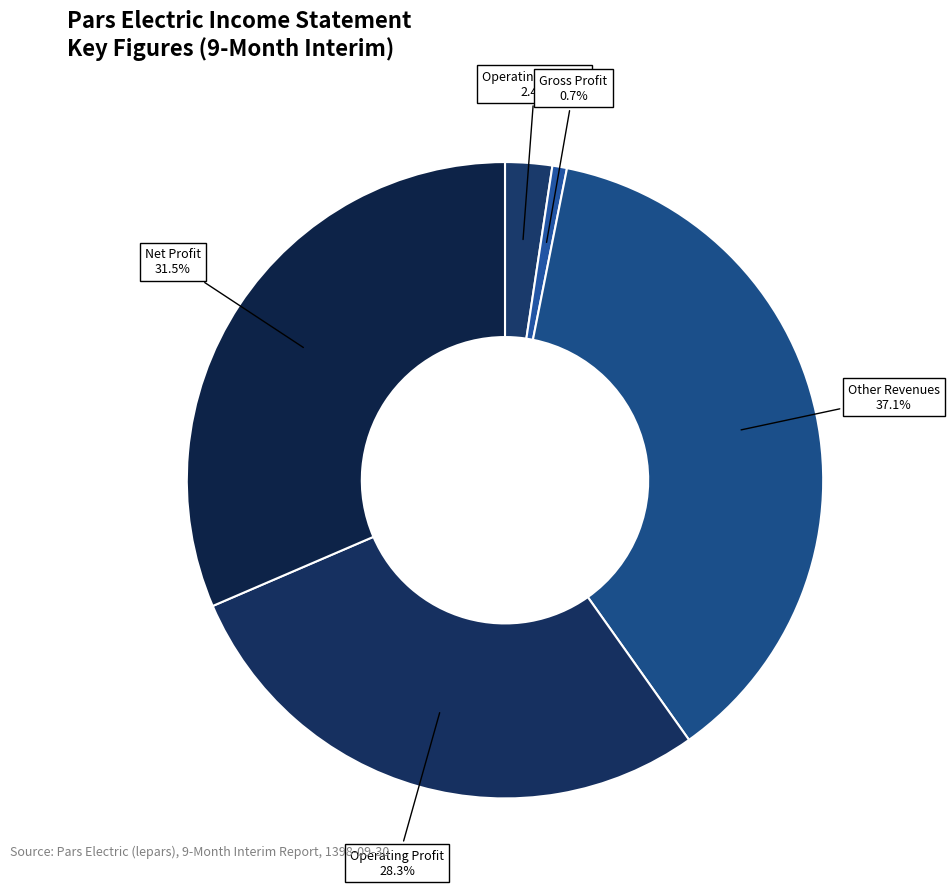

Count the number of slices in the pie.

5